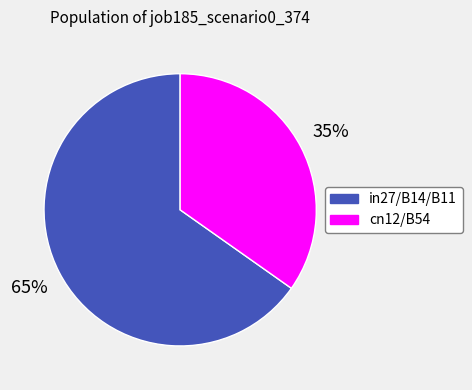

To the nearest percent, what is the average slice percentage?

50%